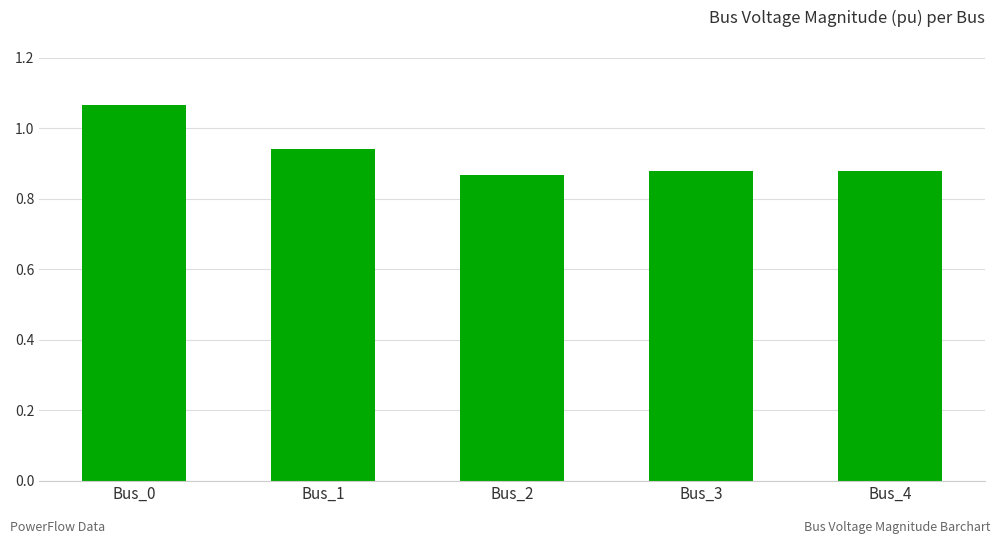

Where is the data nearest to the value 0?

Bus_2